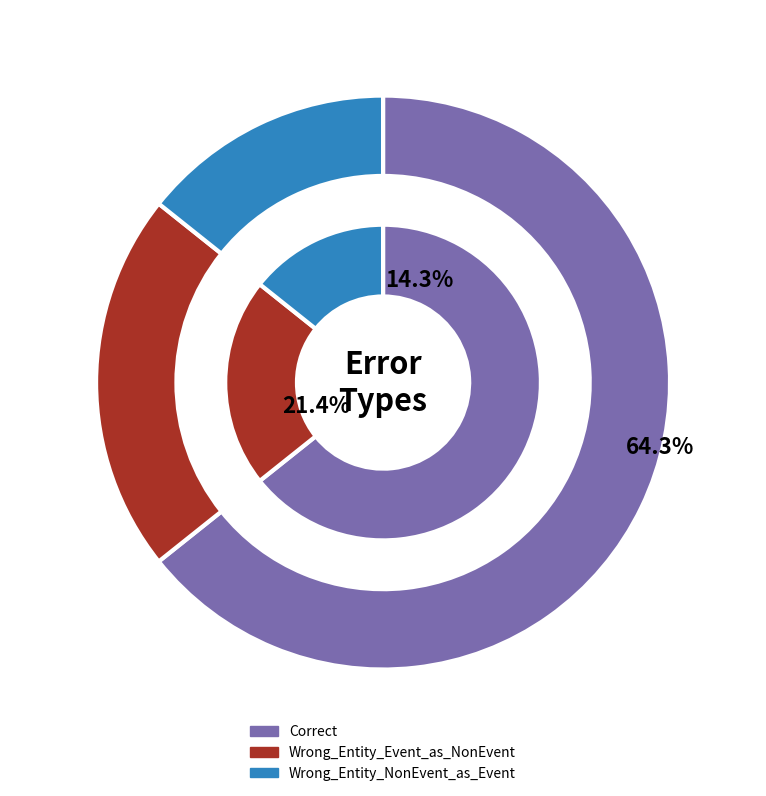

Which category accounts for the majority?

Correct